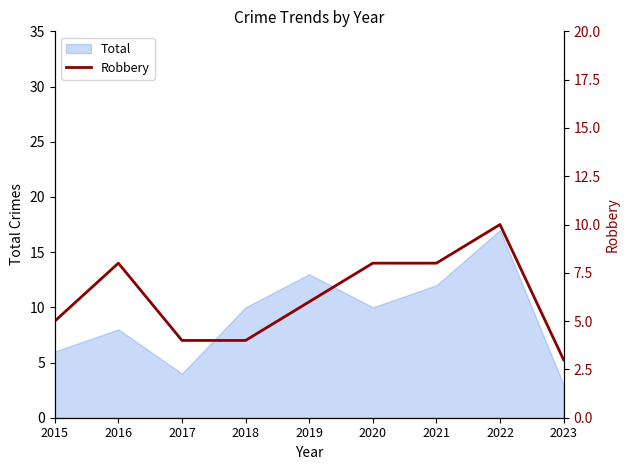

Where is the first local maximum?

2016